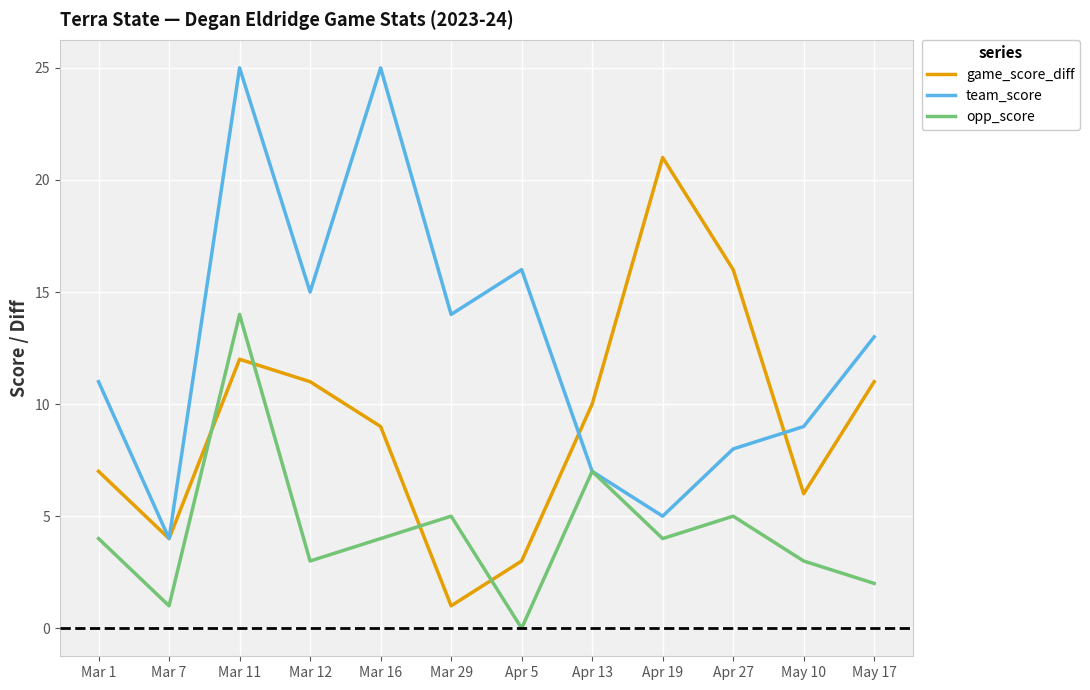

The value of game_score_diff at Apr 13 is 10. True or false?

True